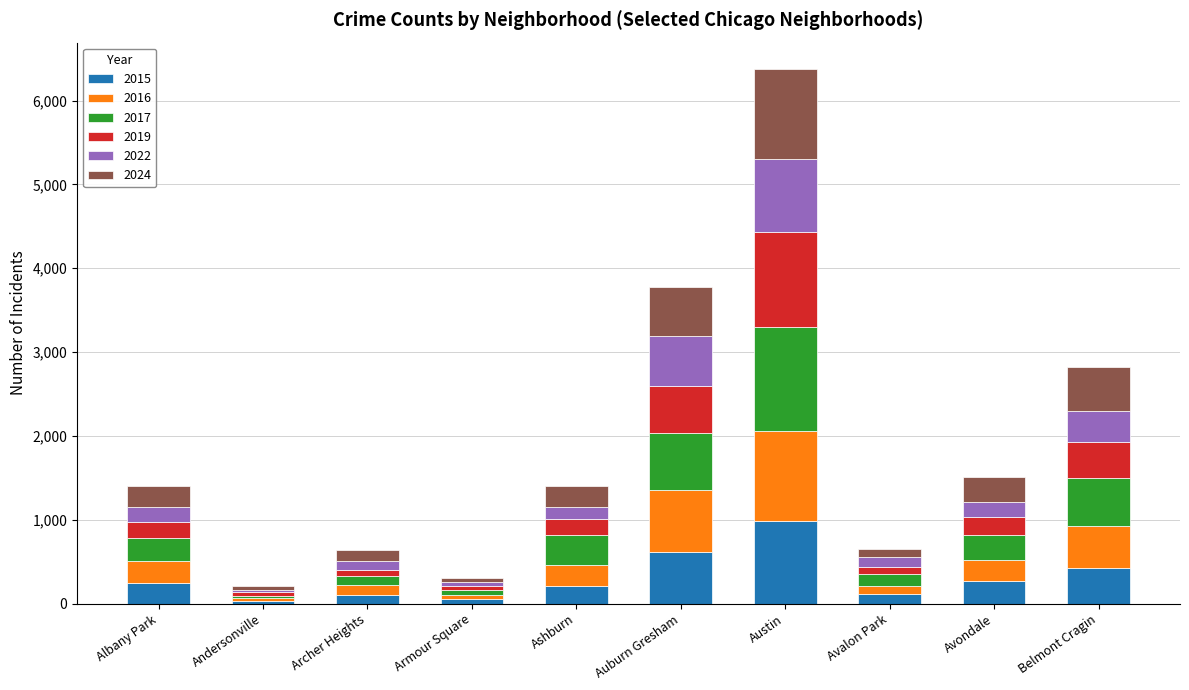

What is the total value across all series at Avondale?

1505